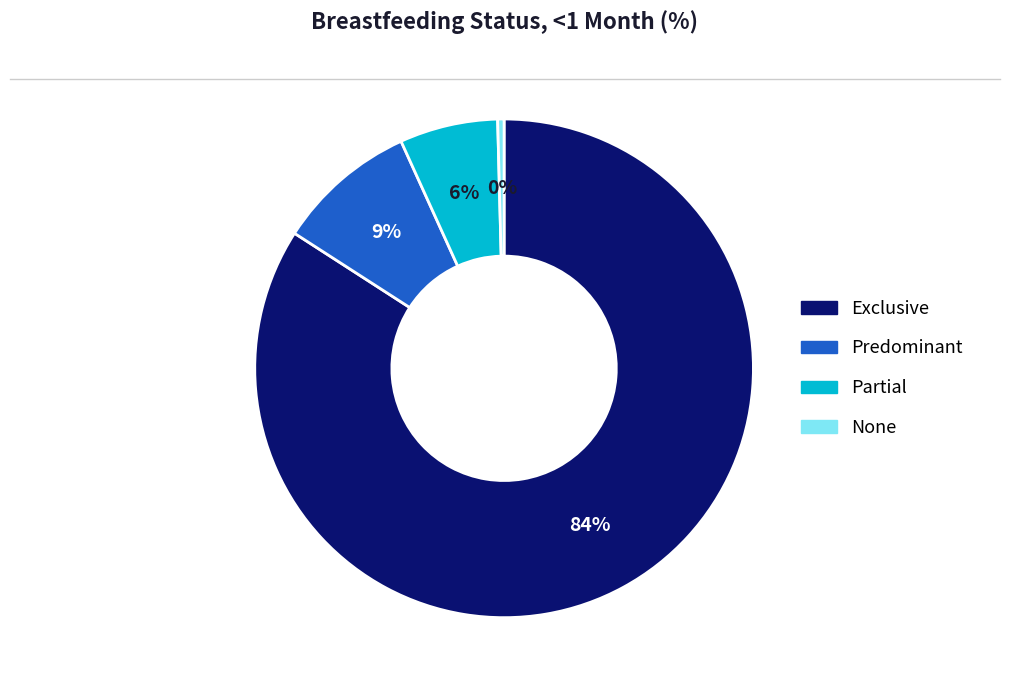

Does Exclusive account for over 50% of the chart?

Yes